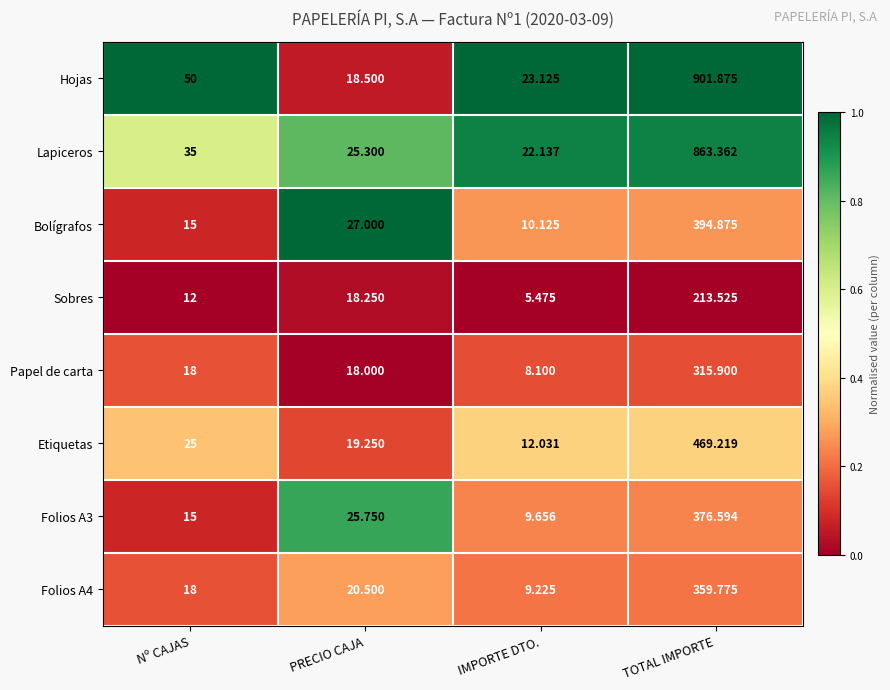

How many series are shown in this chart?

8